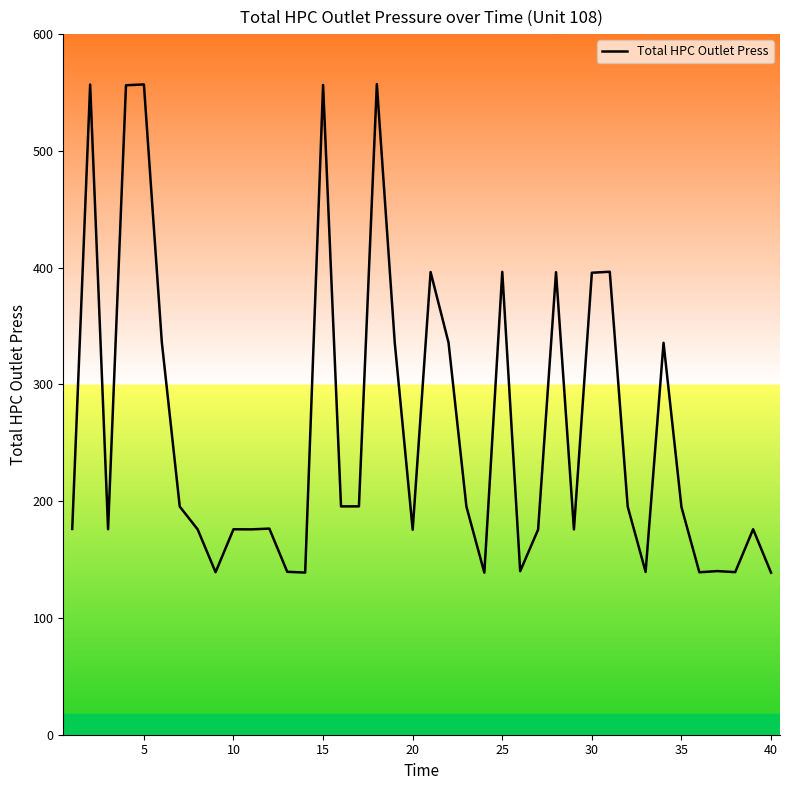

What is the average value?

260.8